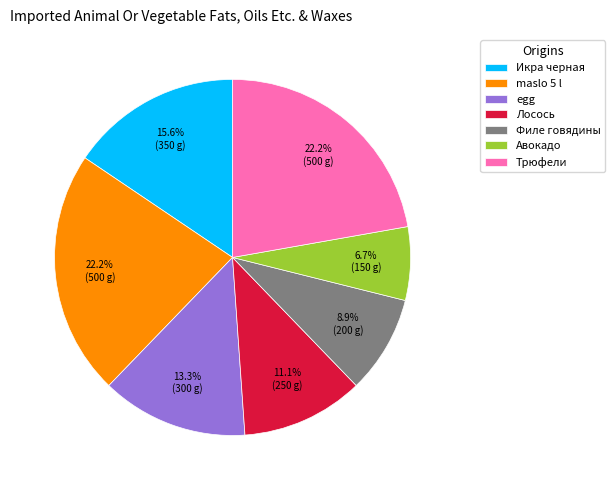

To the nearest percent, what is the combined percentage of Трюфели and egg?

36%